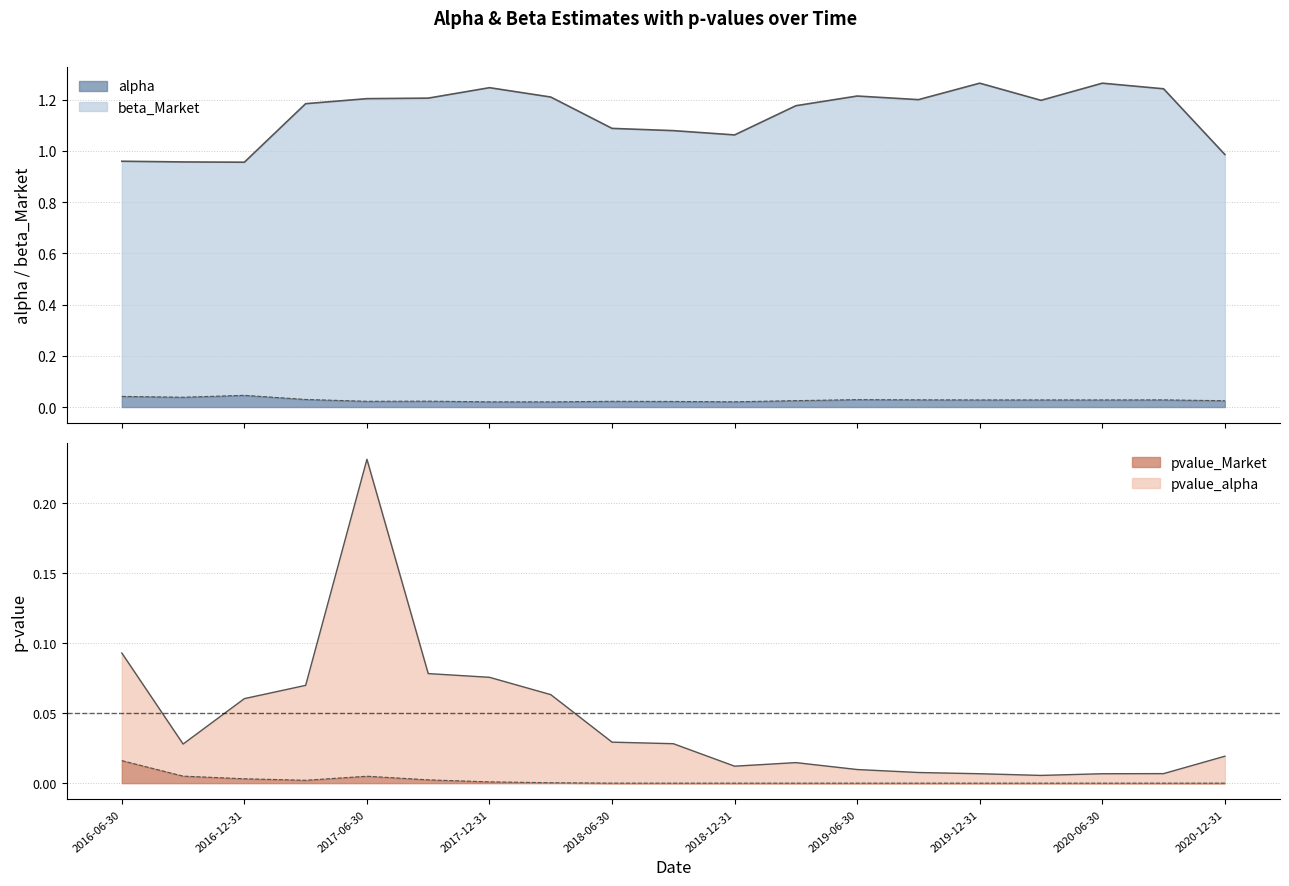

Rank the series by their maximum value, from highest to lowest.

beta_Market, pvalue_alpha, alpha, pvalue_Market